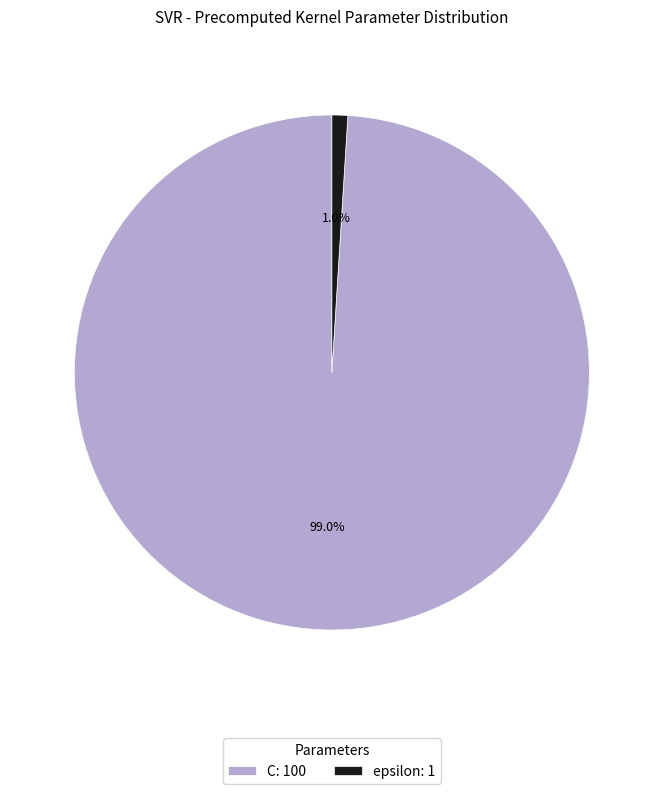

Which slice represents more than half of the pie?

C